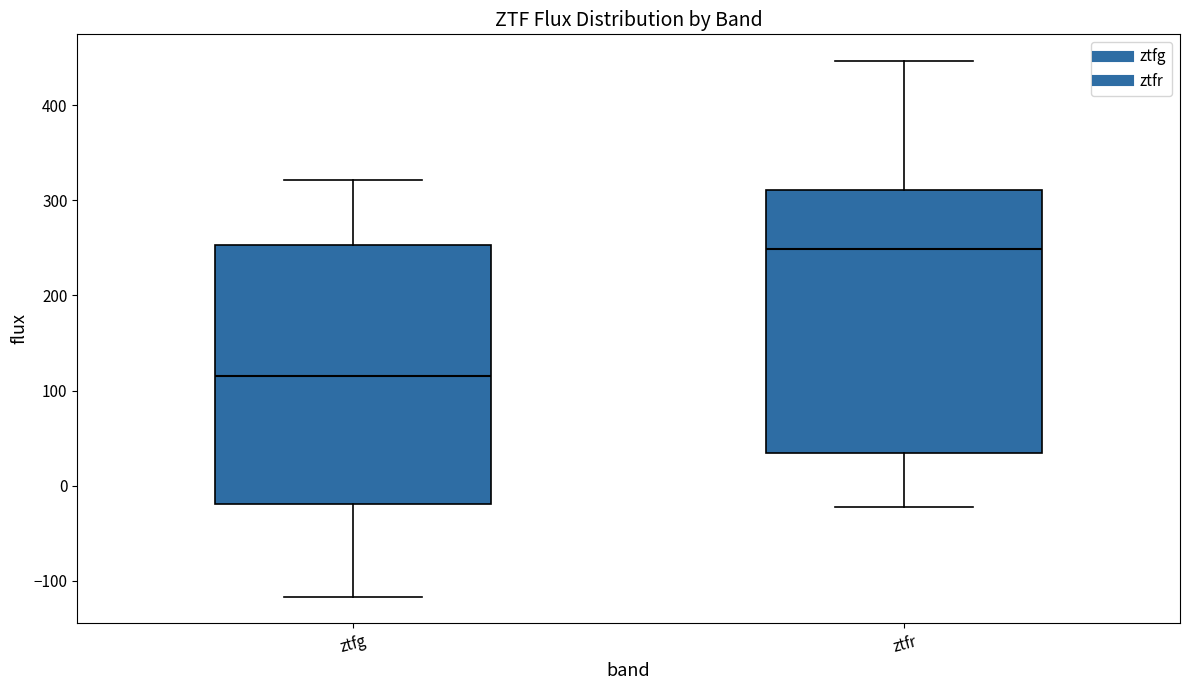

Which box's median line is the lowest?

ztfg